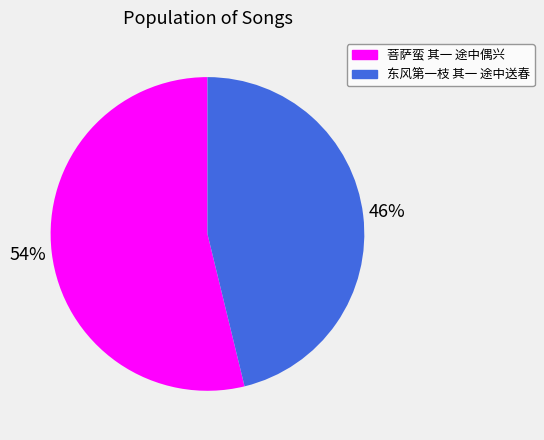

Count the number of slices in the pie.

2